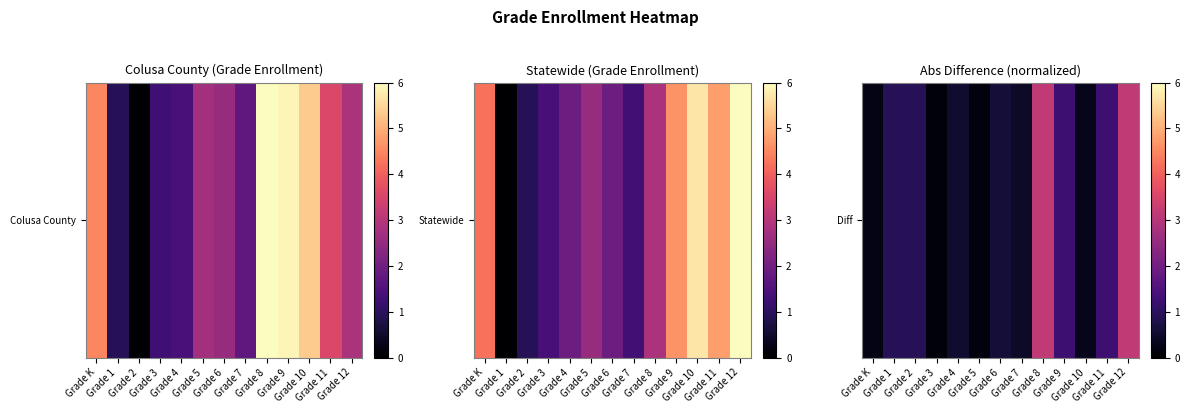

Count the number of data series in this chart.

1